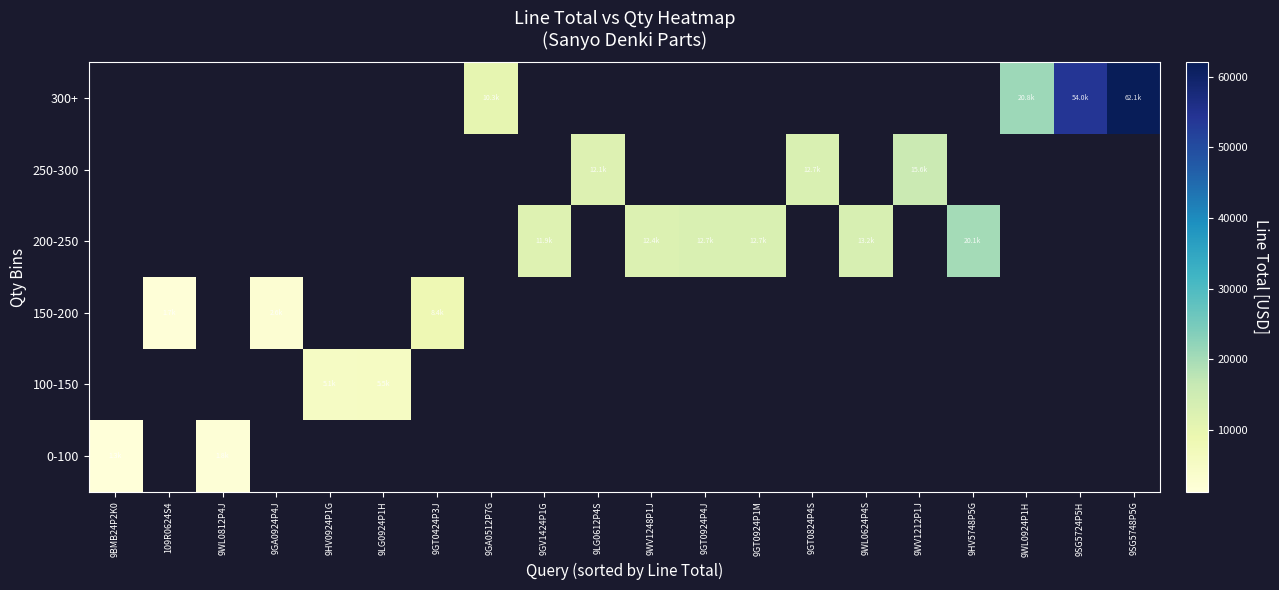

What is the difference between the 200-250 values at 9GT0924P1M and 9HV5748P5G?

7336.2